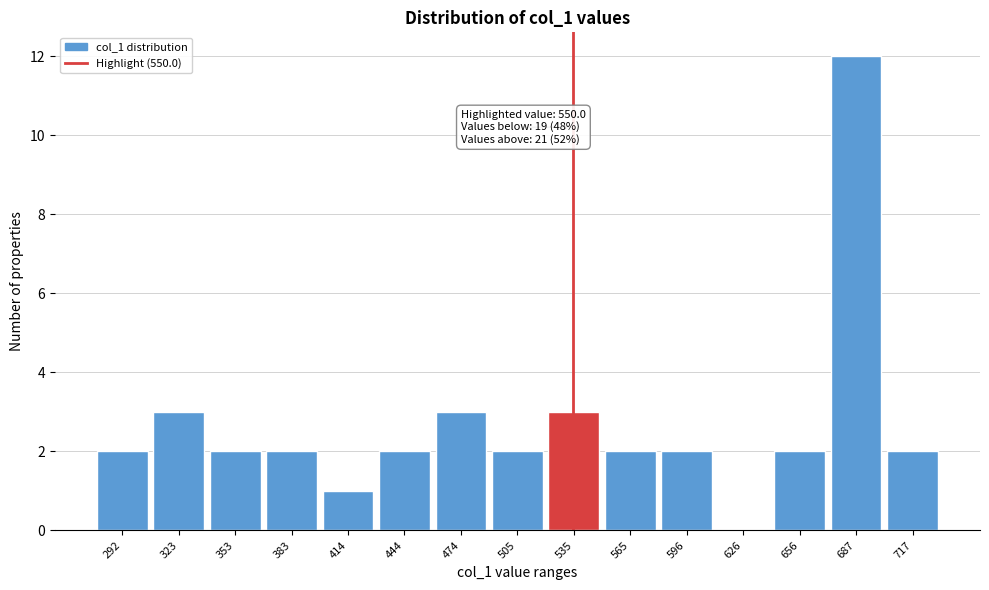

Reading left to right, extract all data points from this chart.

292=2	323=3	353=2	383=2	414=1	444=2	474=3	505=2	535=3	565=2	596=2	626=0	656=2	687=12	717=2